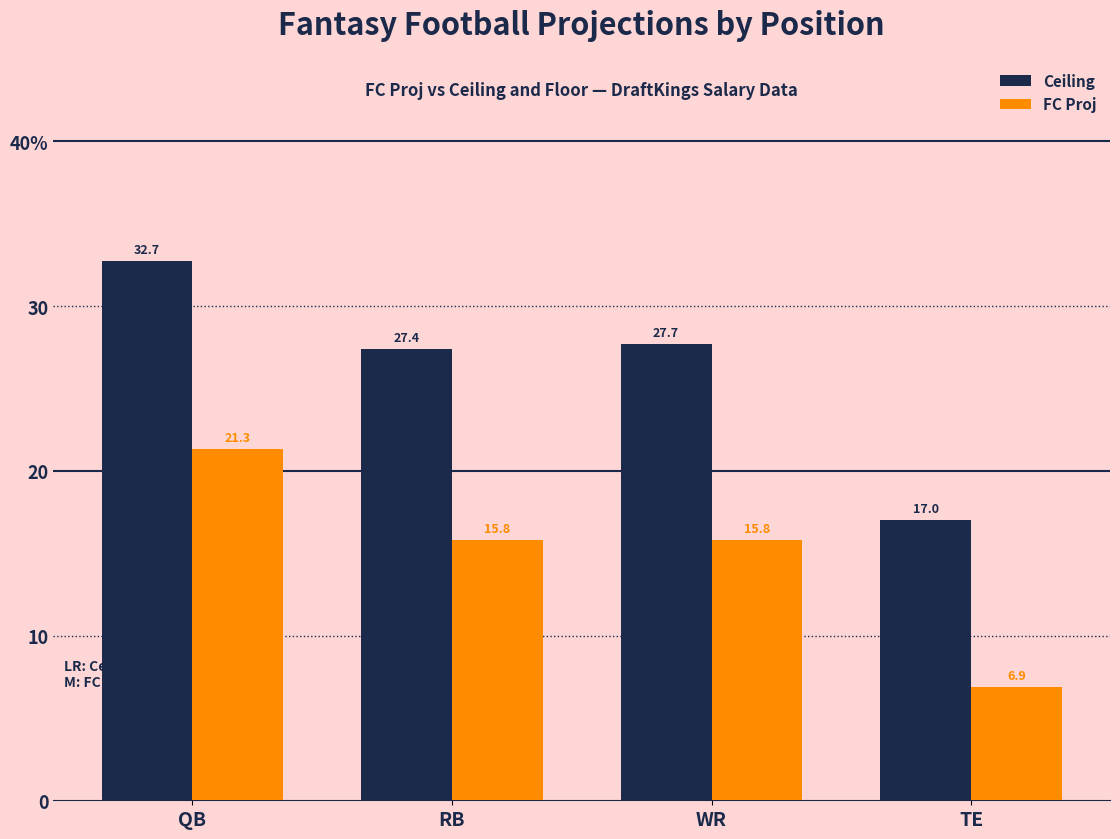

What is the difference between the Ceiling values at QB and RB?

5.3